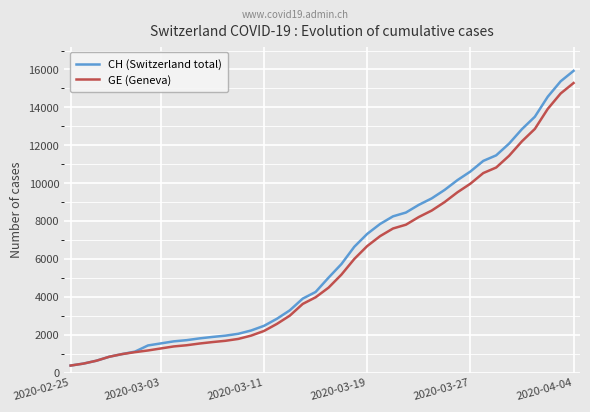

Which series has the widest spread of values?

CH (Switzerland total)